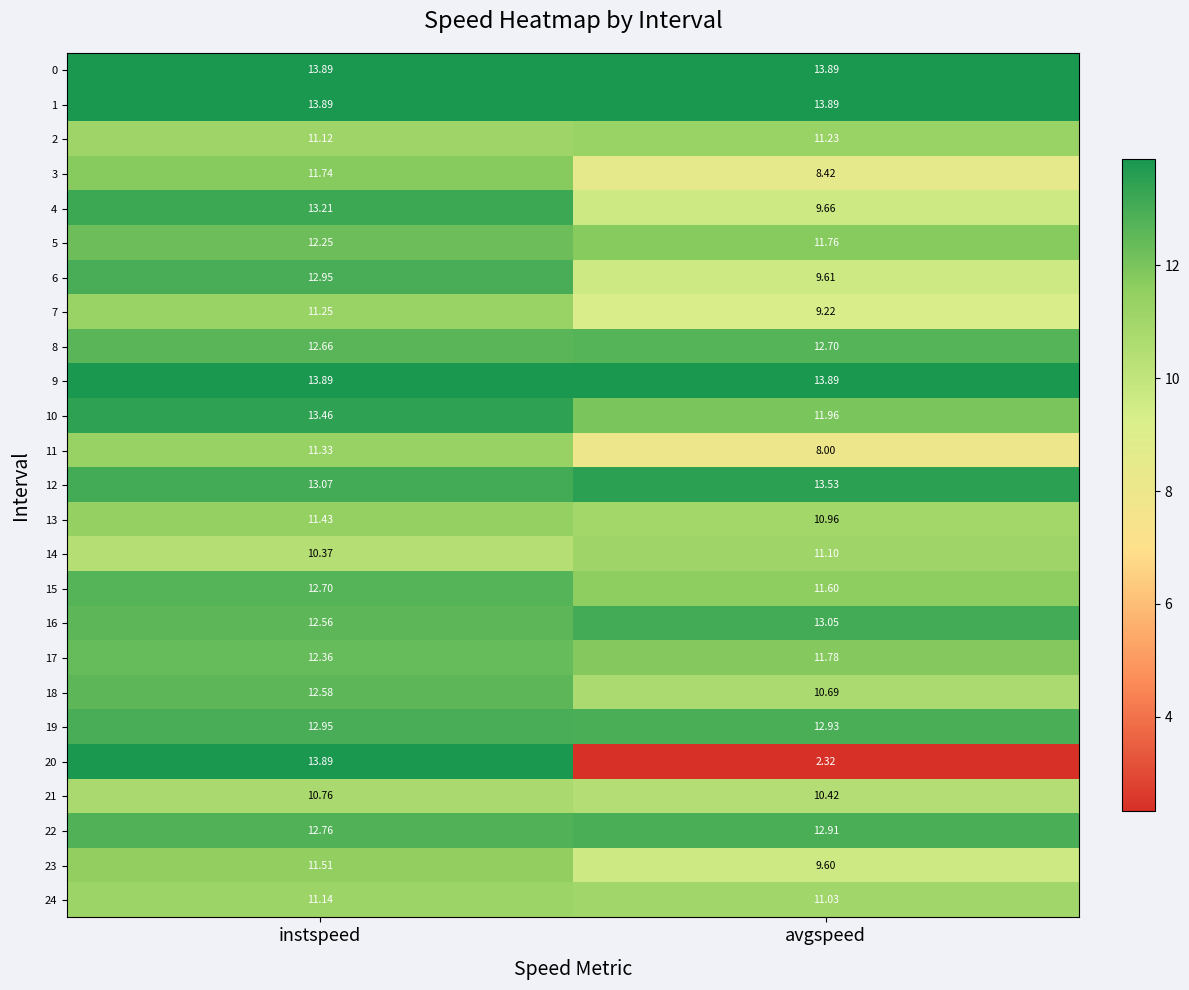

At how many categories does at least one series exceed 8?

2